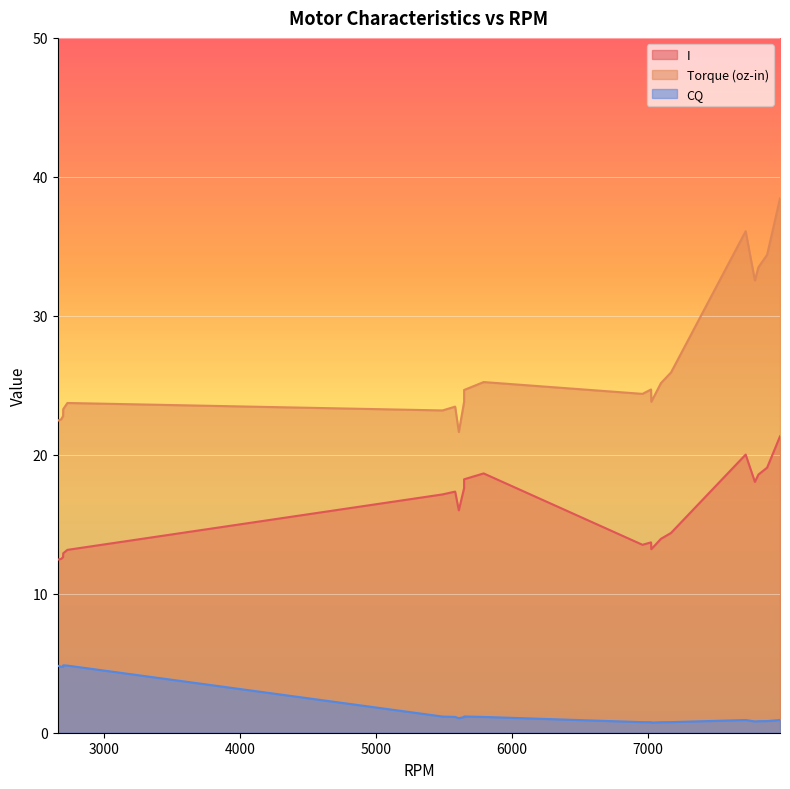

At how many categories does at least one series exceed 3?

21